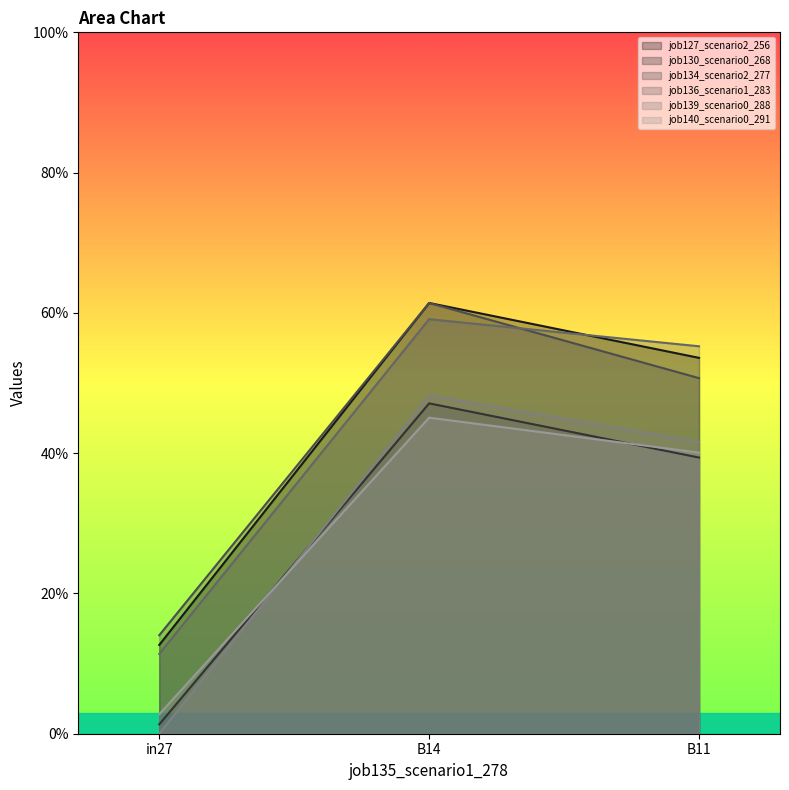

List the series in order of their peak value, lowest first.

job140_scenario0_291, job130_scenario0_268, job139_scenario0_288, job136_scenario1_283, job127_scenario2_256, job134_scenario2_277